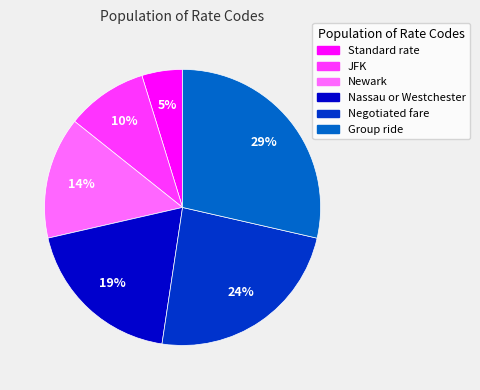

Count the number of slices in the pie.

6